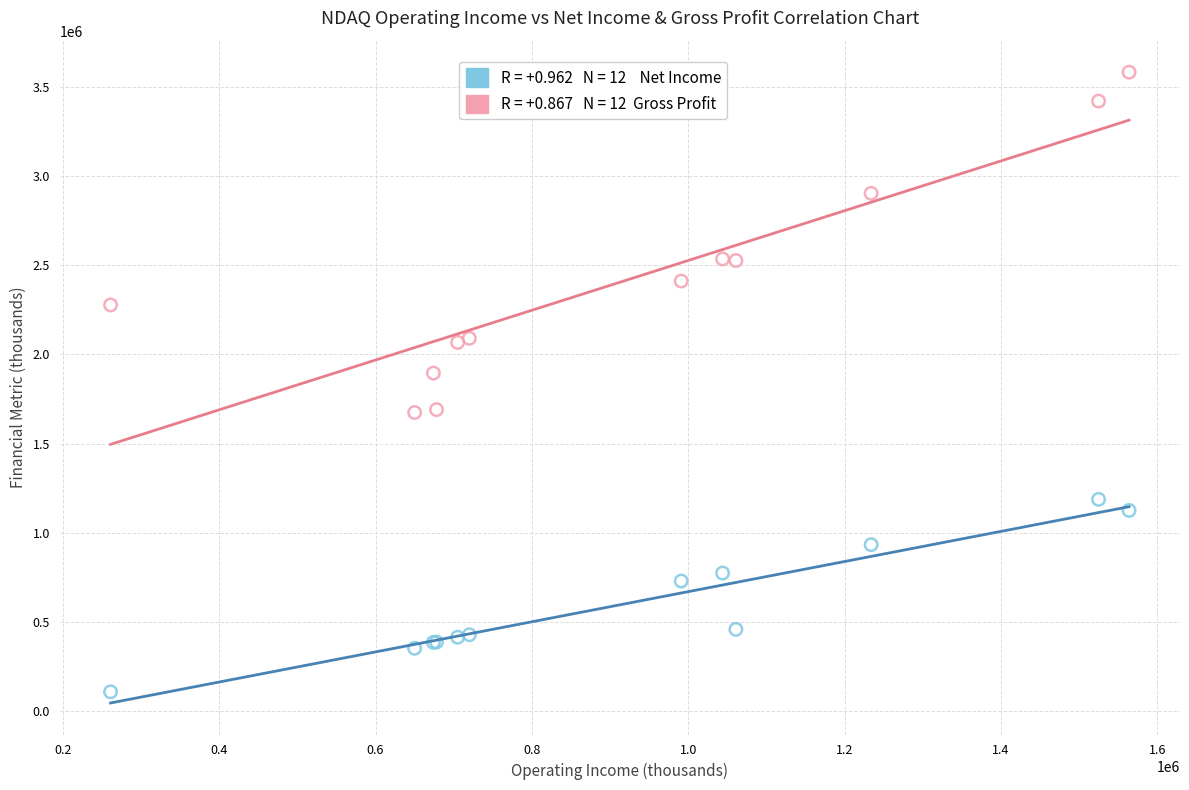

Across all series, what Y value is closest to 1845000?

1895000